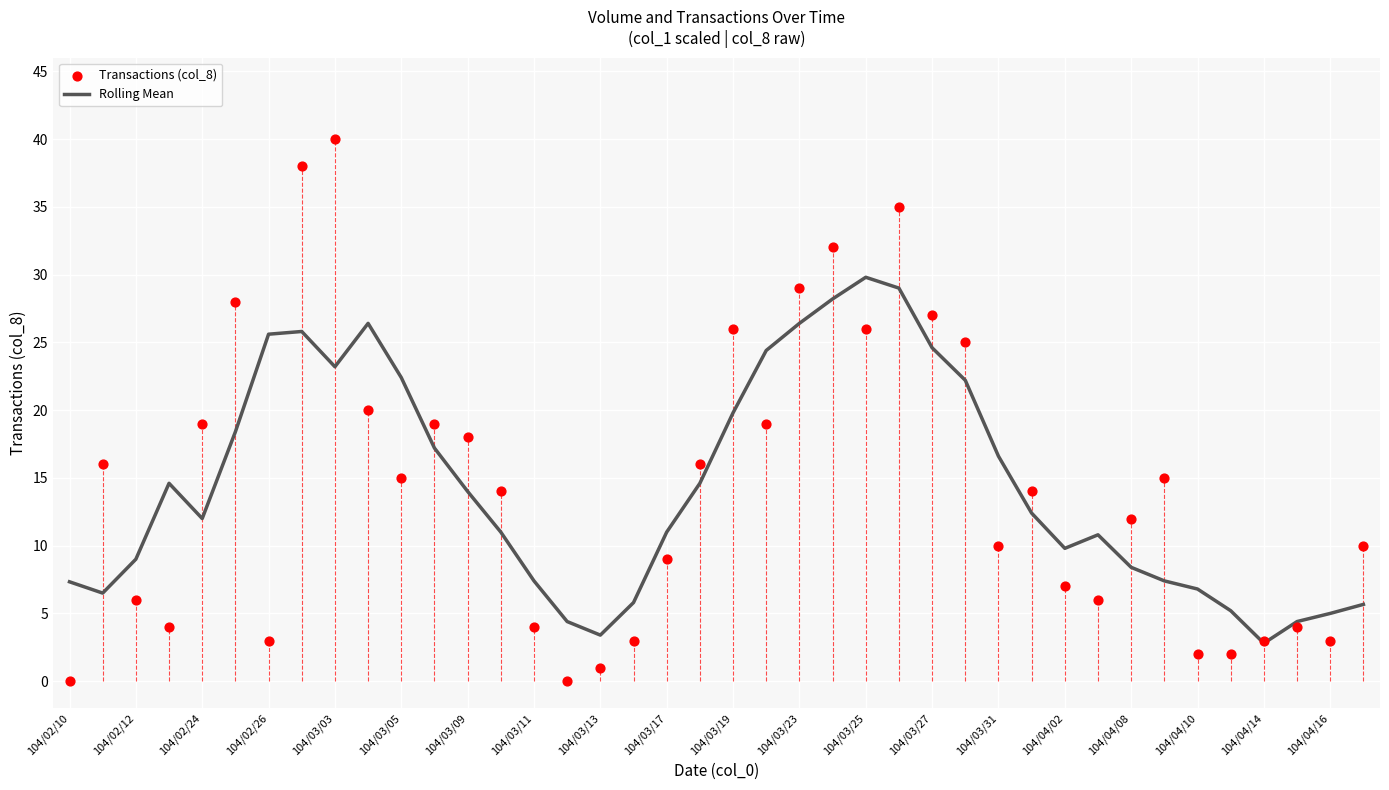

The value of Rolling Mean at 104/03/03 is 38.4. True or false?

False